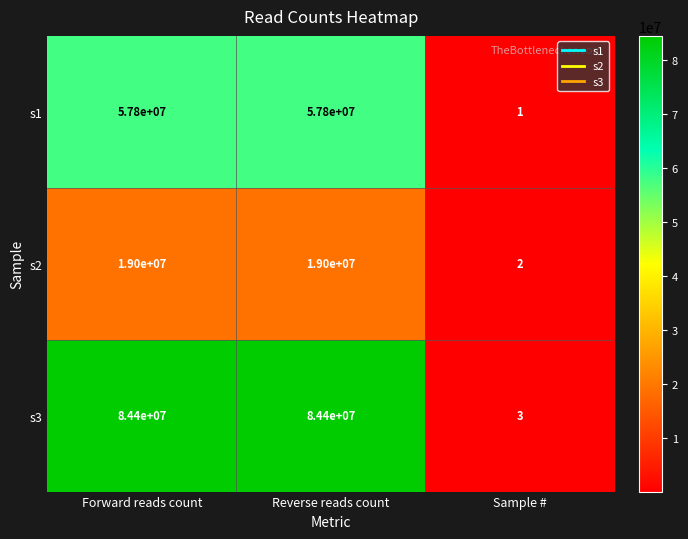

Which series changed the most between Forward reads count and Sample #?

s3